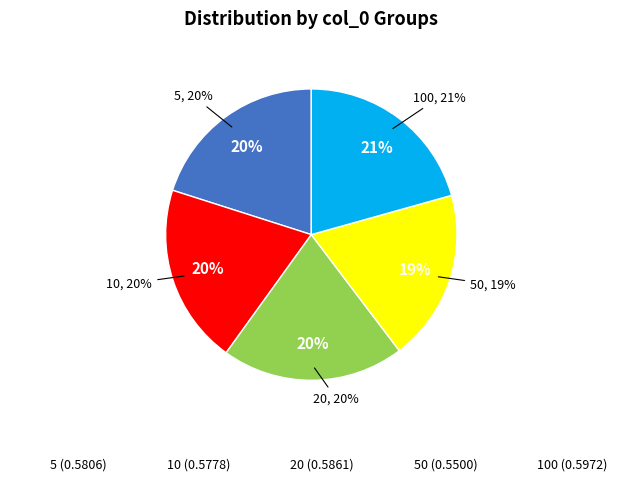

Count the number of slices in the pie.

5